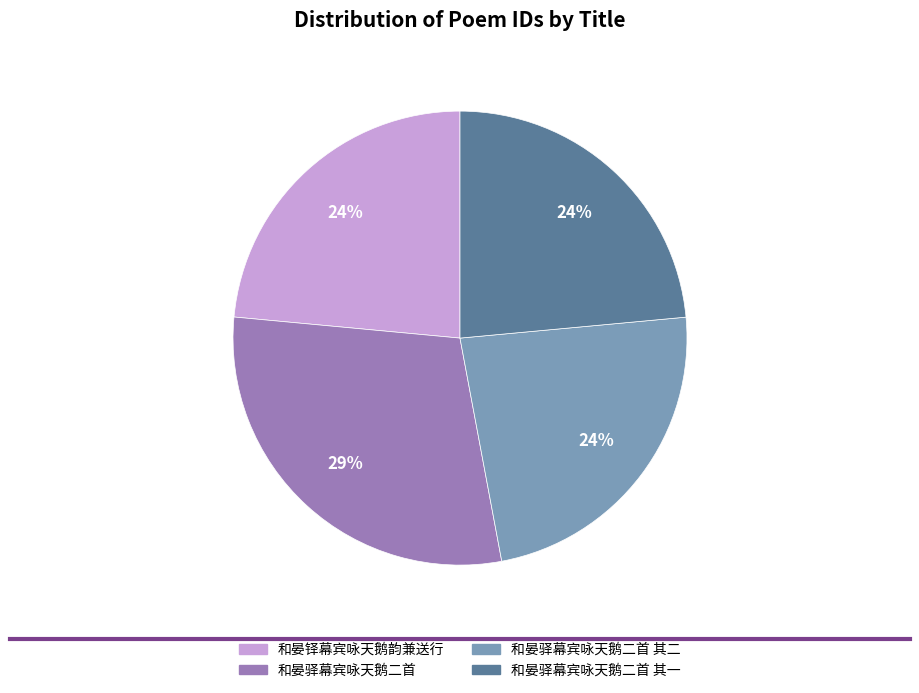

To the nearest percent, what is the average slice percentage?

25%